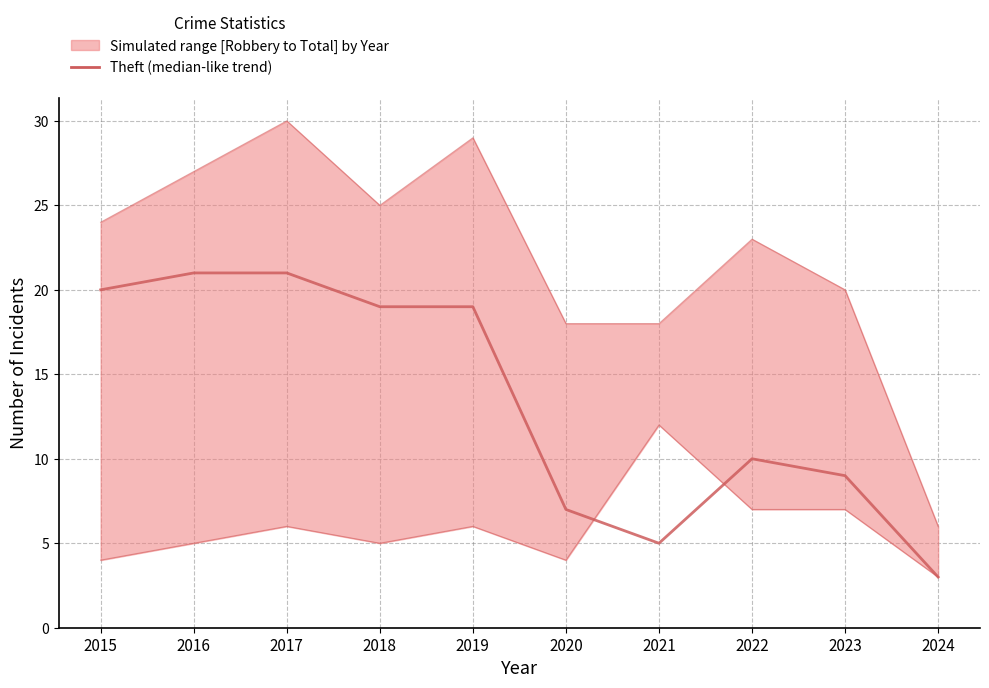

How many times do Robbery and Theft cross each other?

2